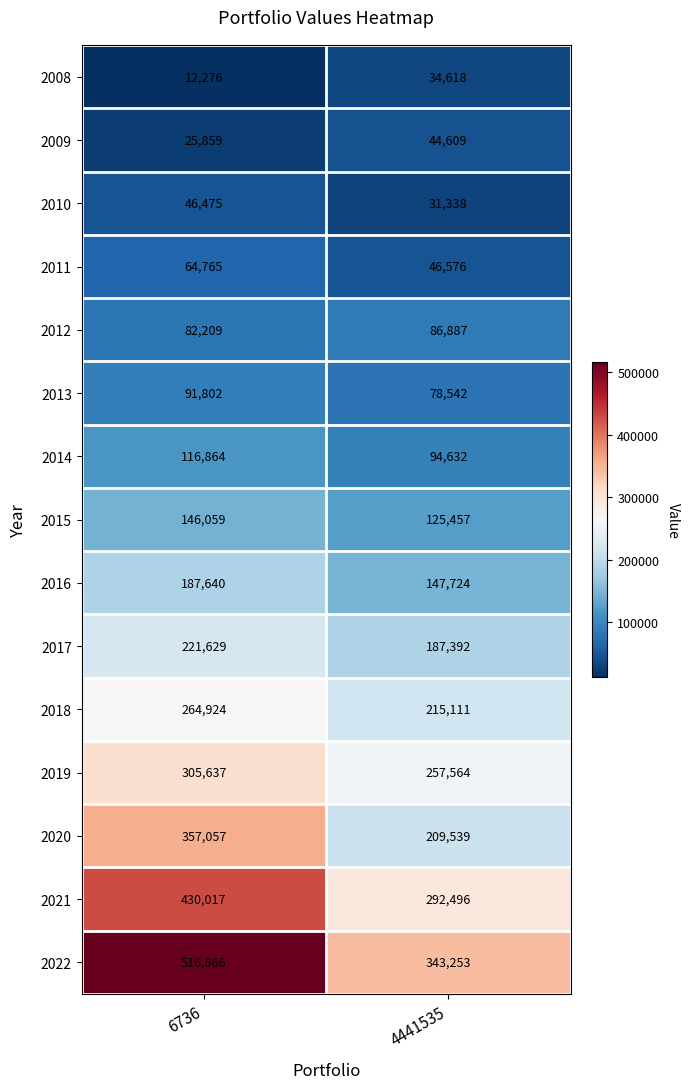

What is the total value across all series at 4441535?

2195738